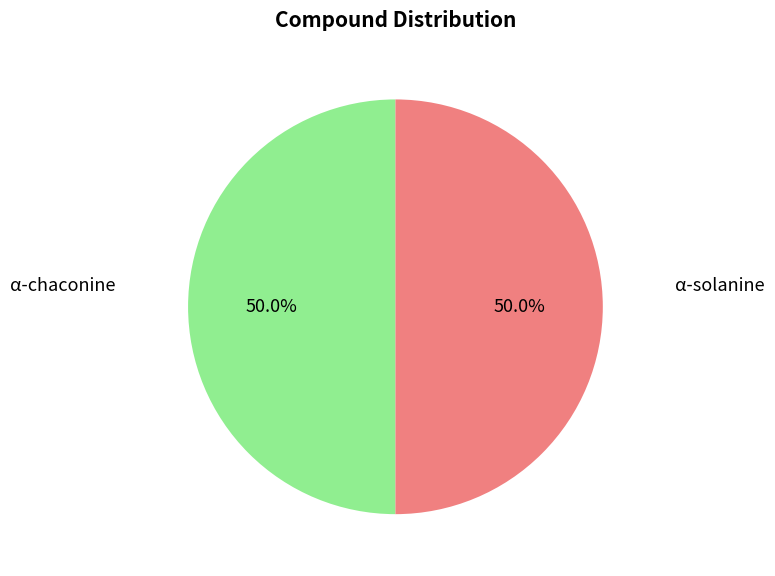

Which category has the biggest portion of the pie?

α-solanine